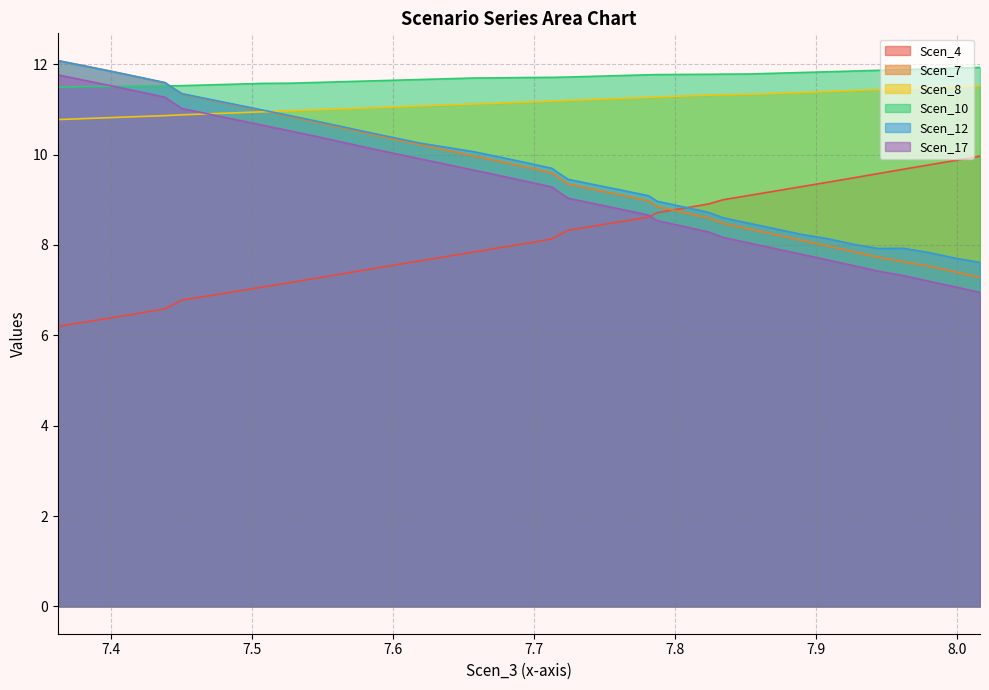

How many intersections are there between Scen_17 and Scen_10?

1